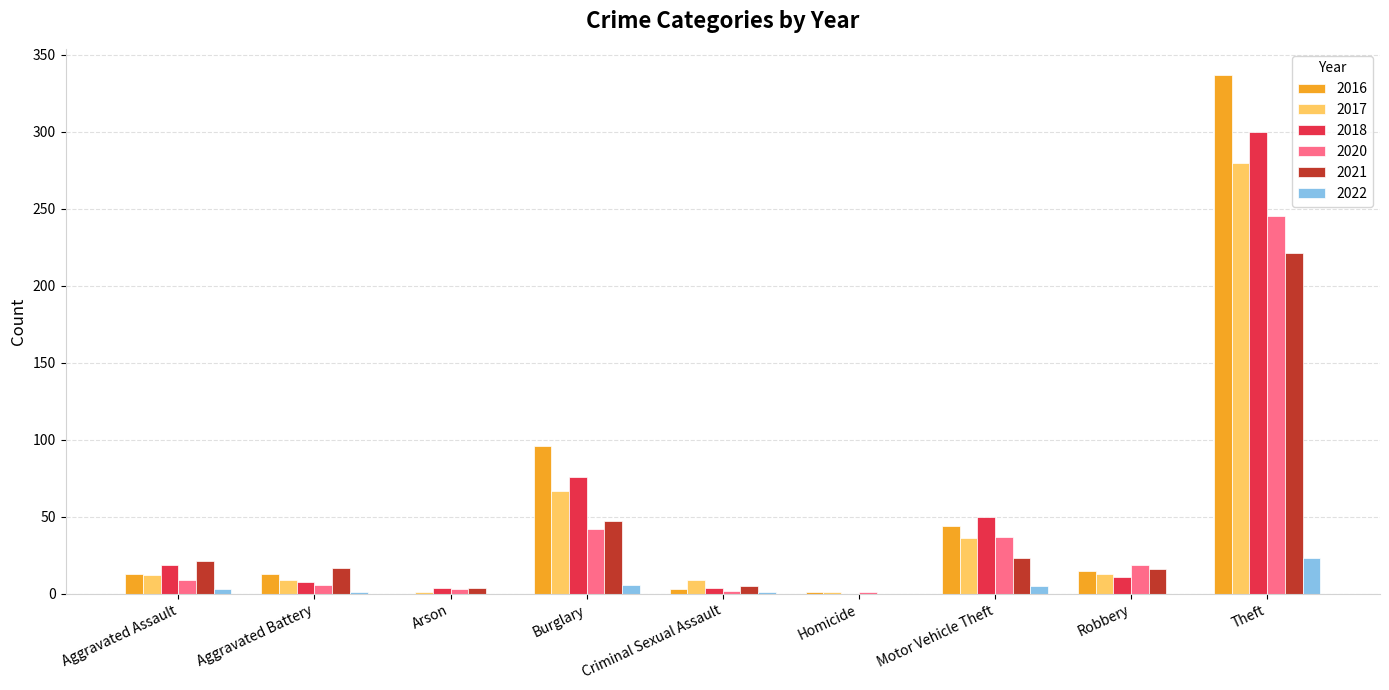

What is the sum of all 2022 values?

39